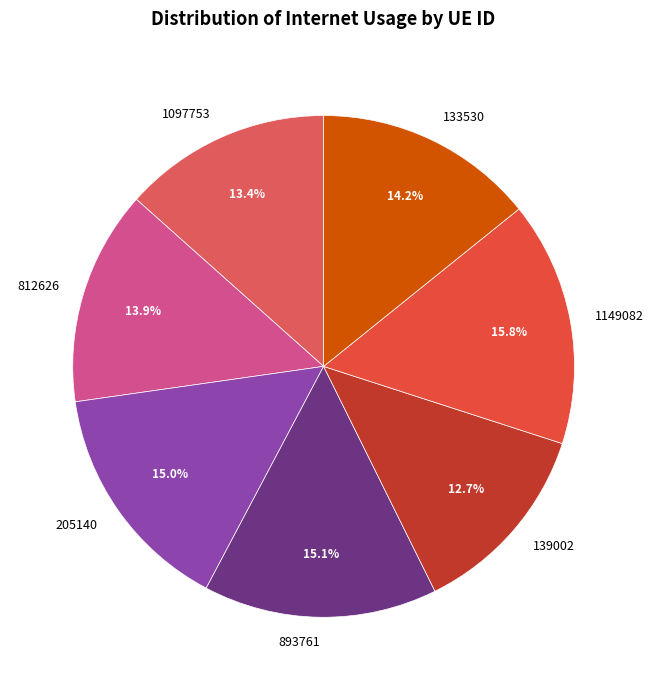

To the nearest percent, what portion does 1097753 represent?

13%